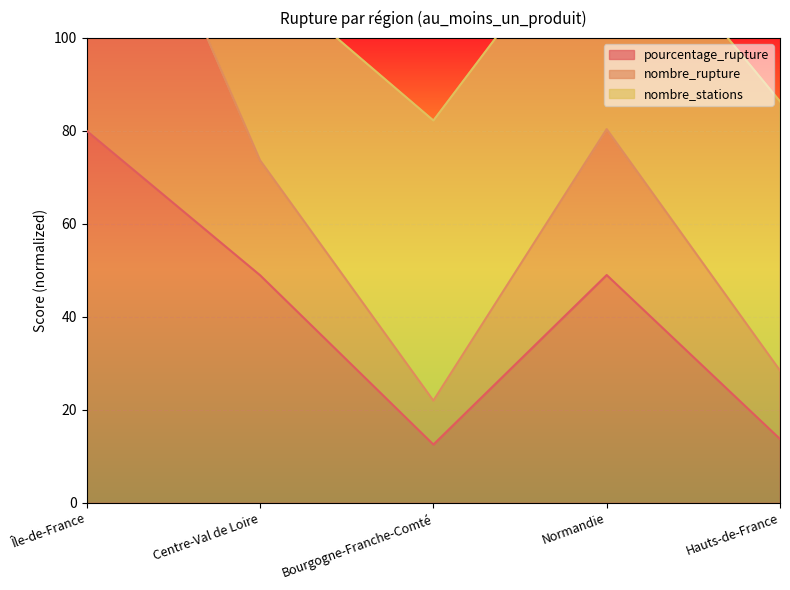

At which label does pourcentage_rupture reach its peak?

Île-de-France